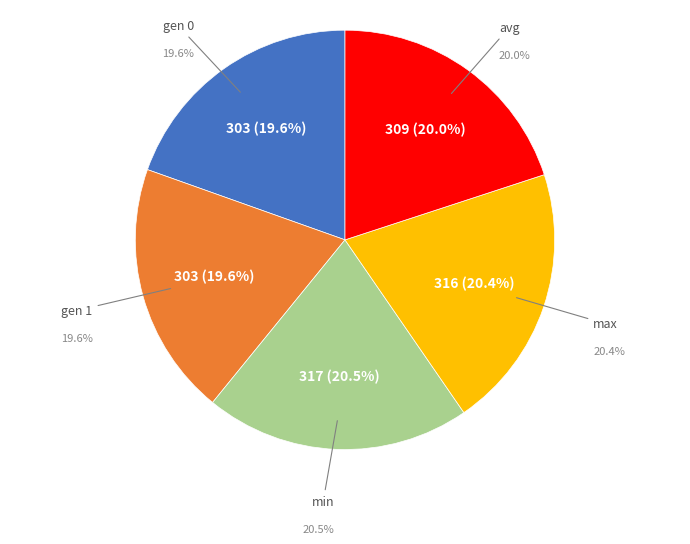

What is the largest slice in the pie chart?

min